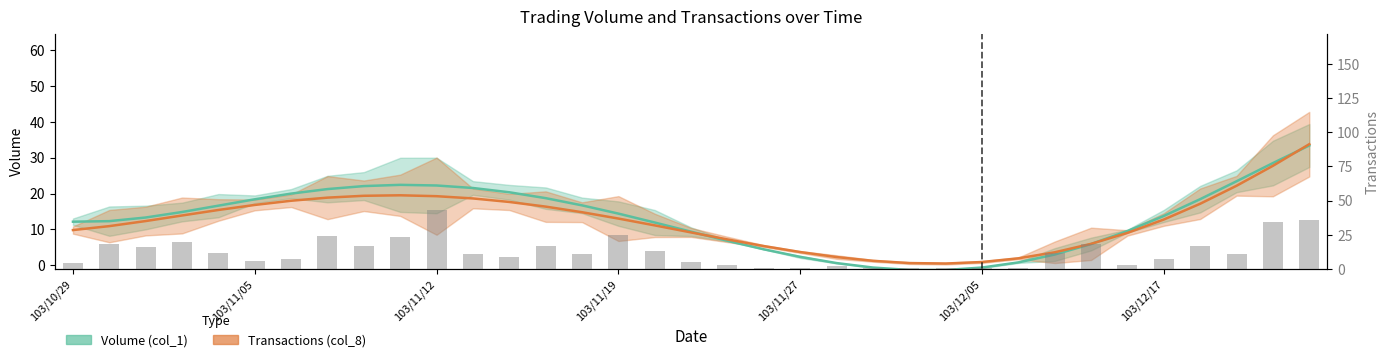

Reading right to left, list all the values displayed in this chart.

36	34	11	17	7	3	18	12	1	1	1	1	1	2	1	1	3	5	13	25	11	17	9	11	43	23	17	24	7	6	12	20	16	18	4